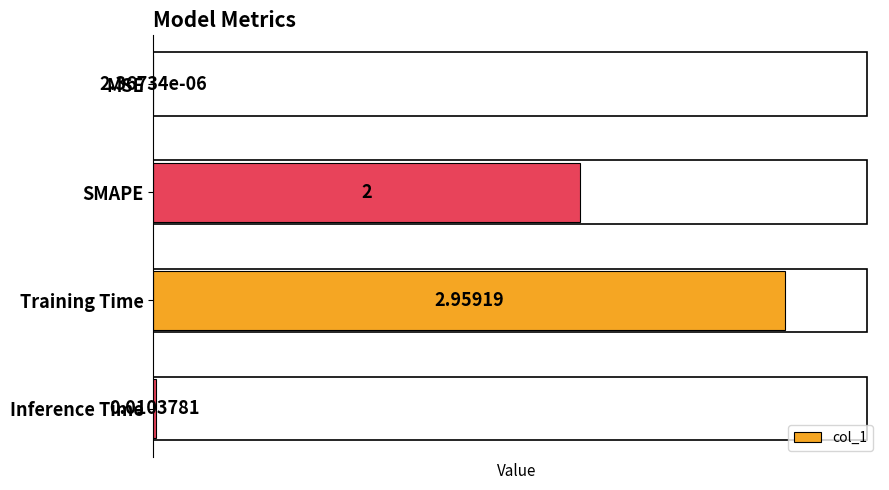

Does the chart contain stacked bars?

No